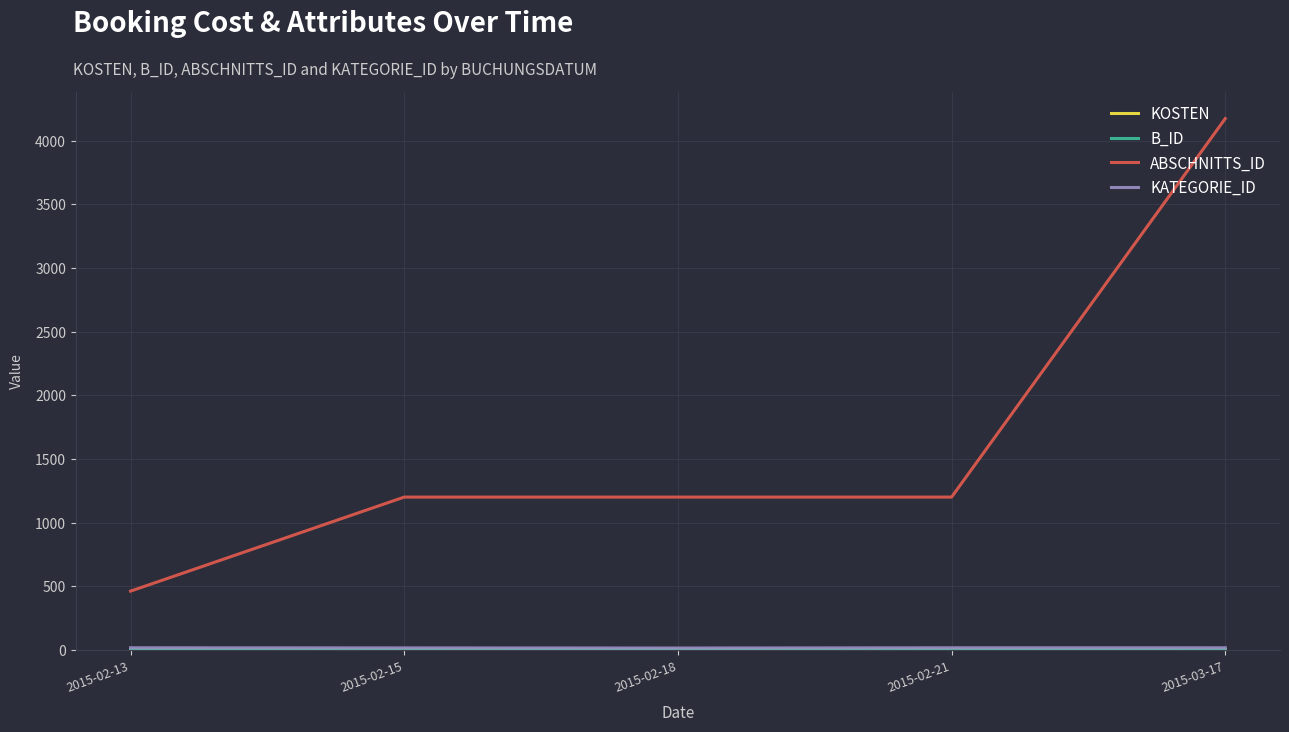

The value of ABSCHNITTS_ID at 2015-02-13 is 461.0. True or false?

True